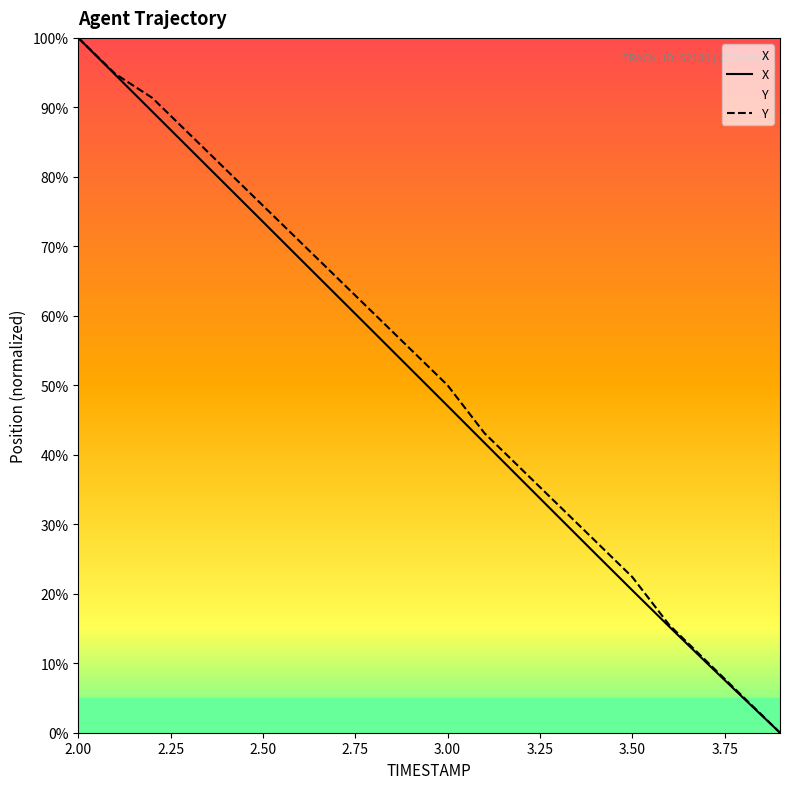

Which series has the largest total across all categories?

Y